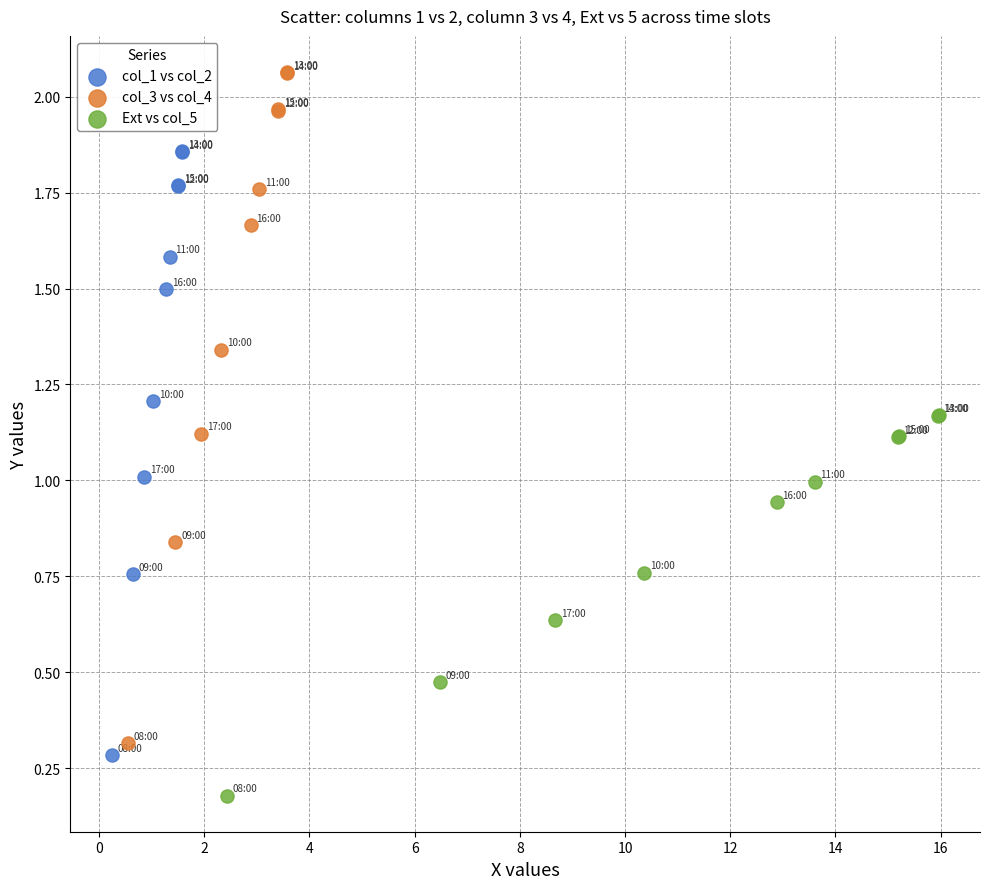

Which series has the largest Y range (max minus min)?

col_3 vs col_4